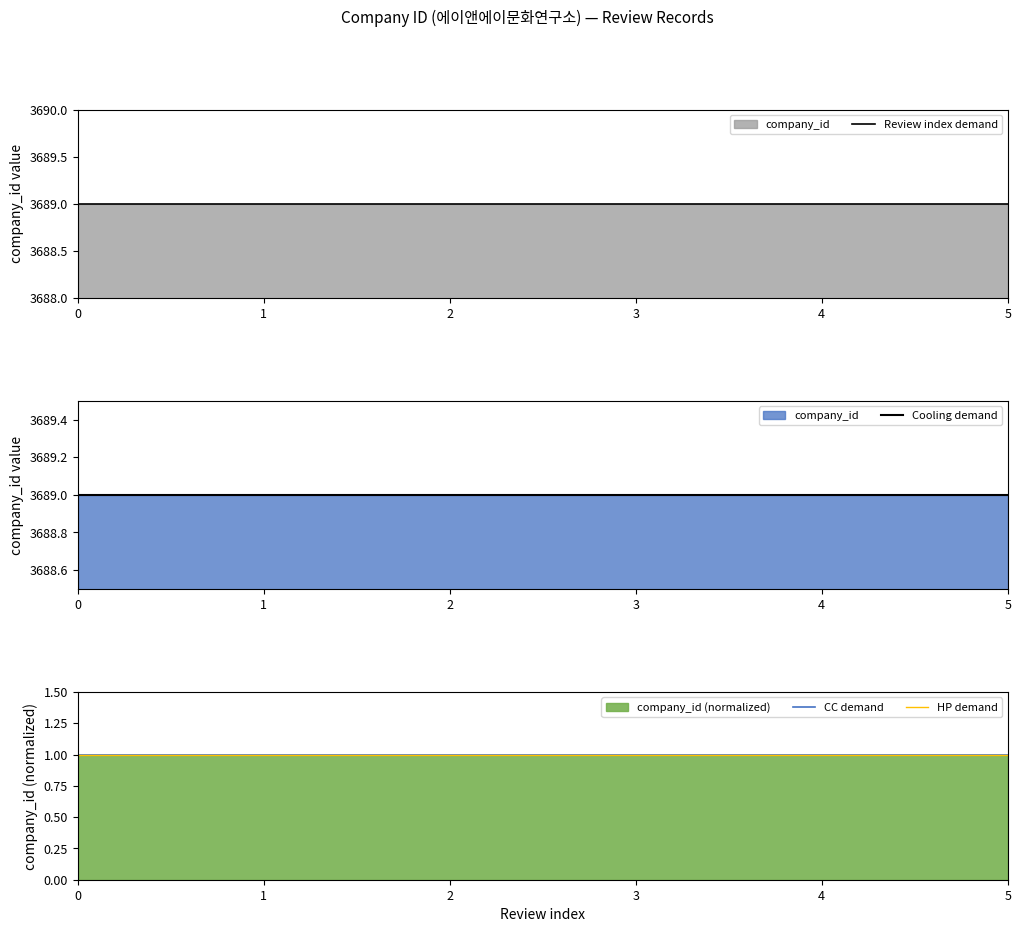

What is the lowest value of the HP demand series?

1